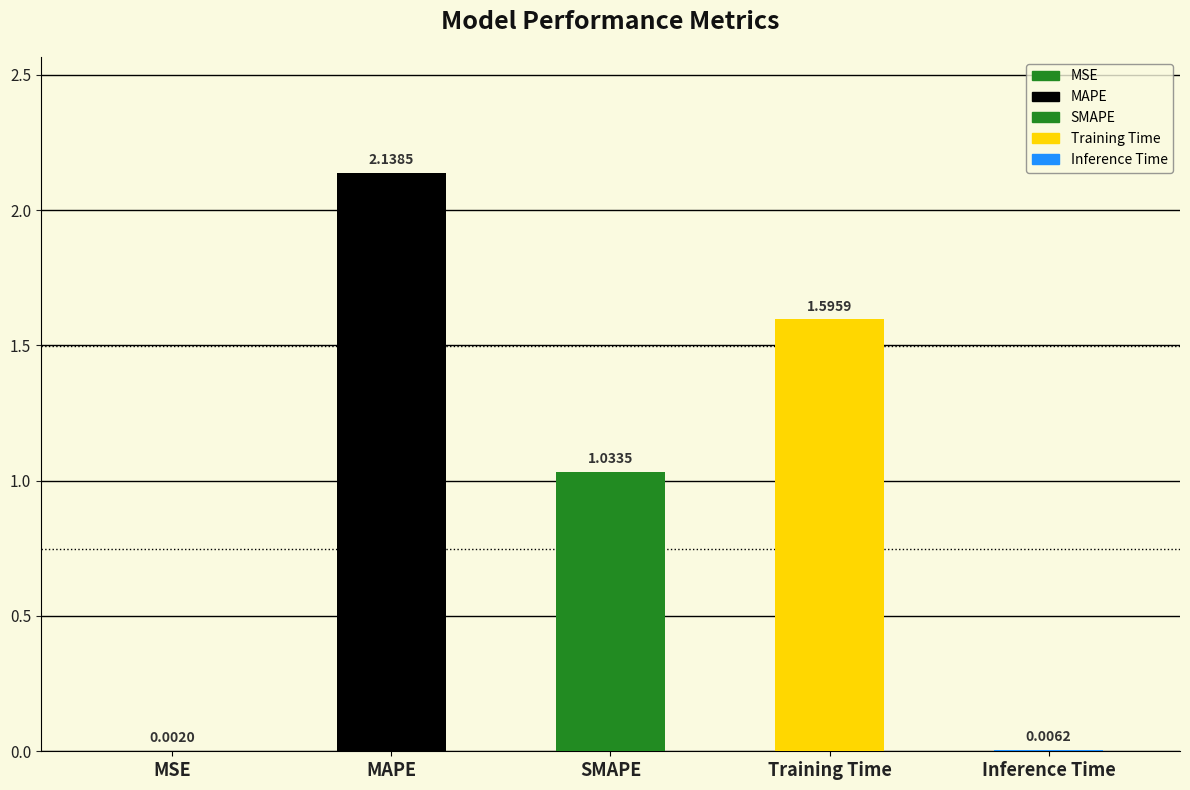

What is the sum of all values?

4.8